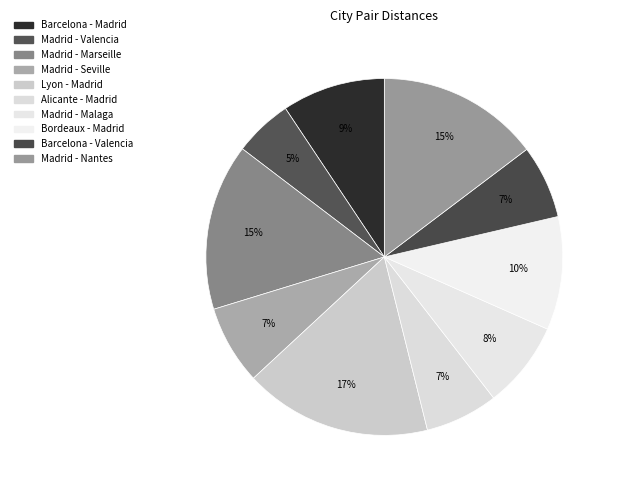

To the nearest percent, what is the average slice percentage?

10%